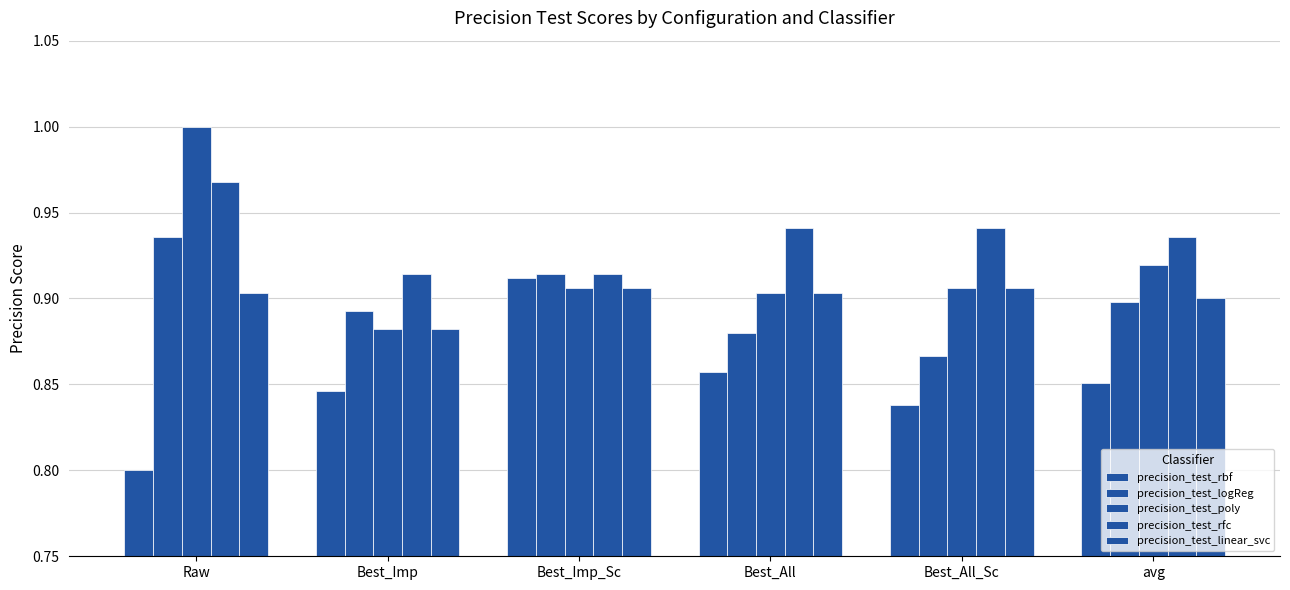

How many bars are there in each group?

5